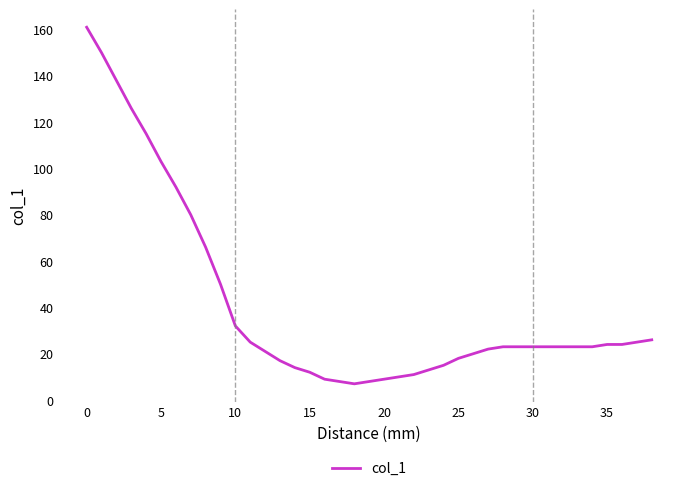

What is the smallest value displayed?

7